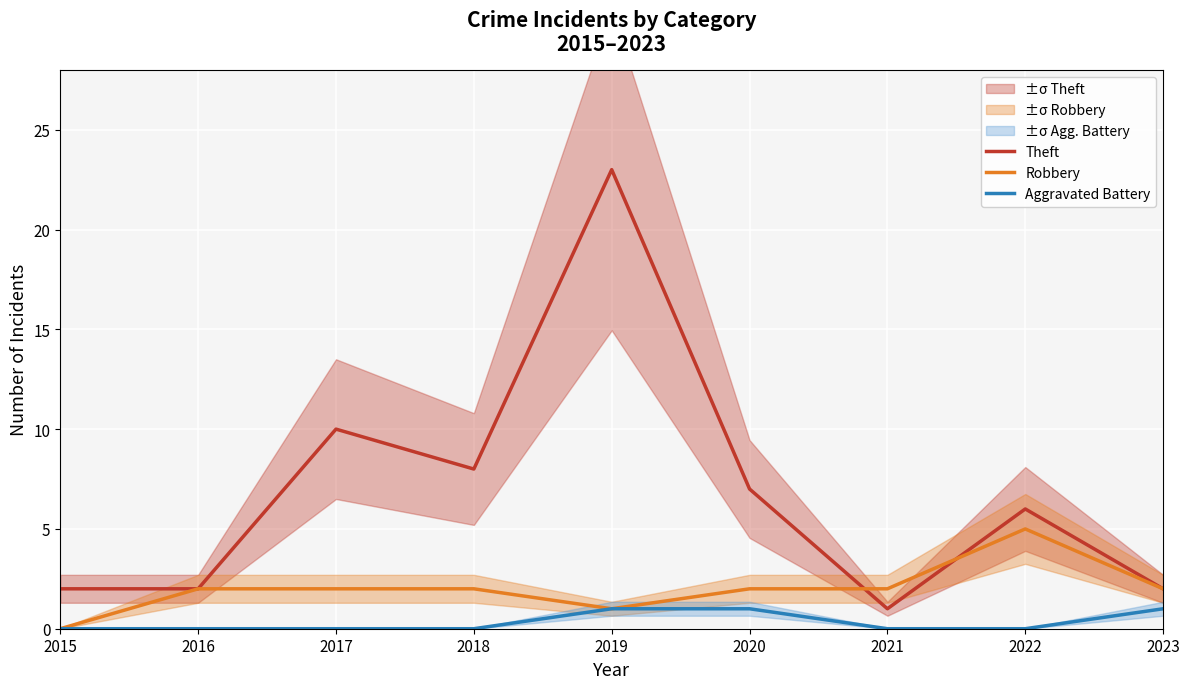

What is the difference between the maximum and minimum values in the Robbery series?

5